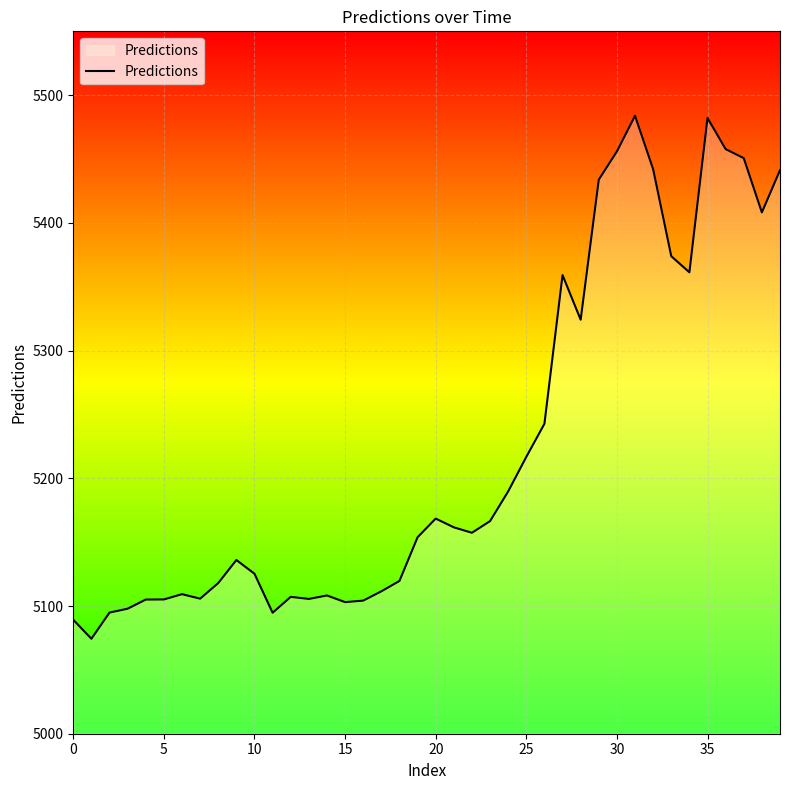

What is the minimum value shown in the chart?

5074.4